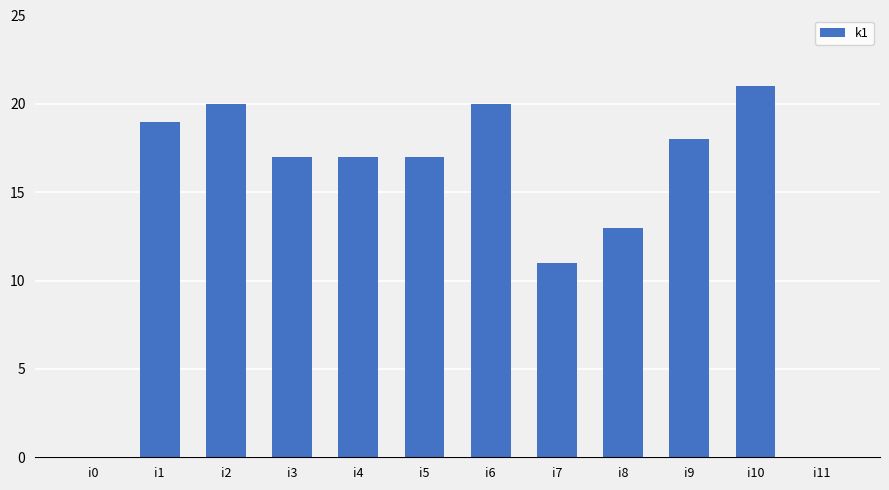

At which label is the value closest to 10?

i7